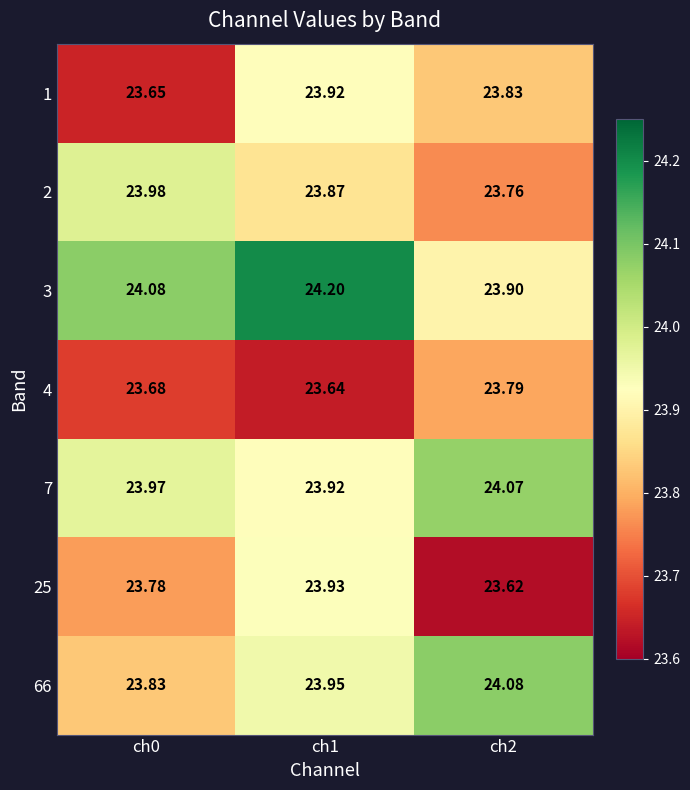

What is the total value across all series at ch0?

167.0